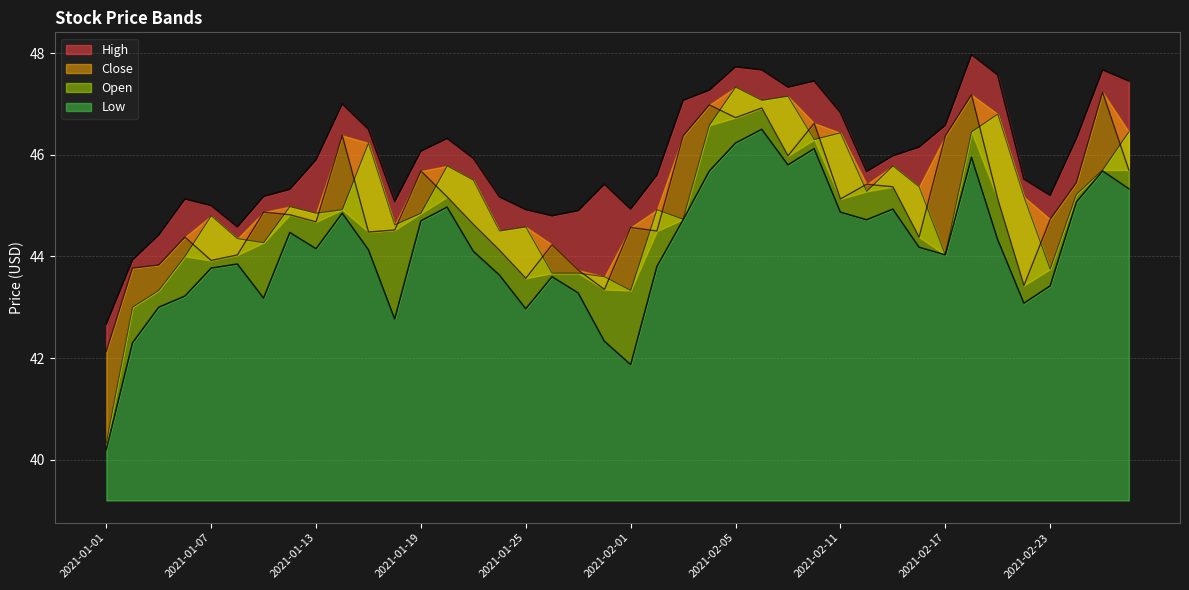

How many lines are shown in the chart?

4